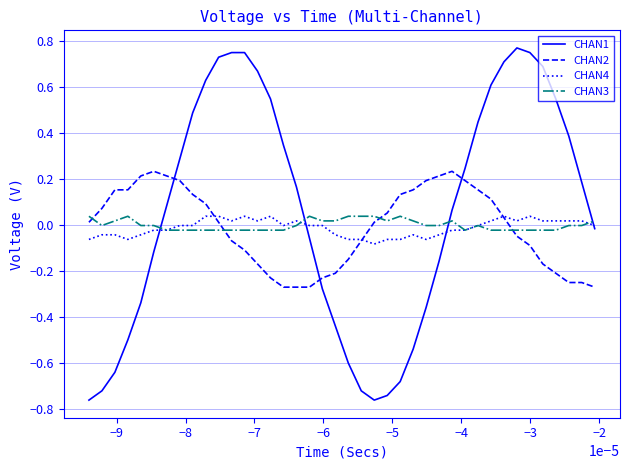

Which series has the largest range (max minus min)?

CHAN1